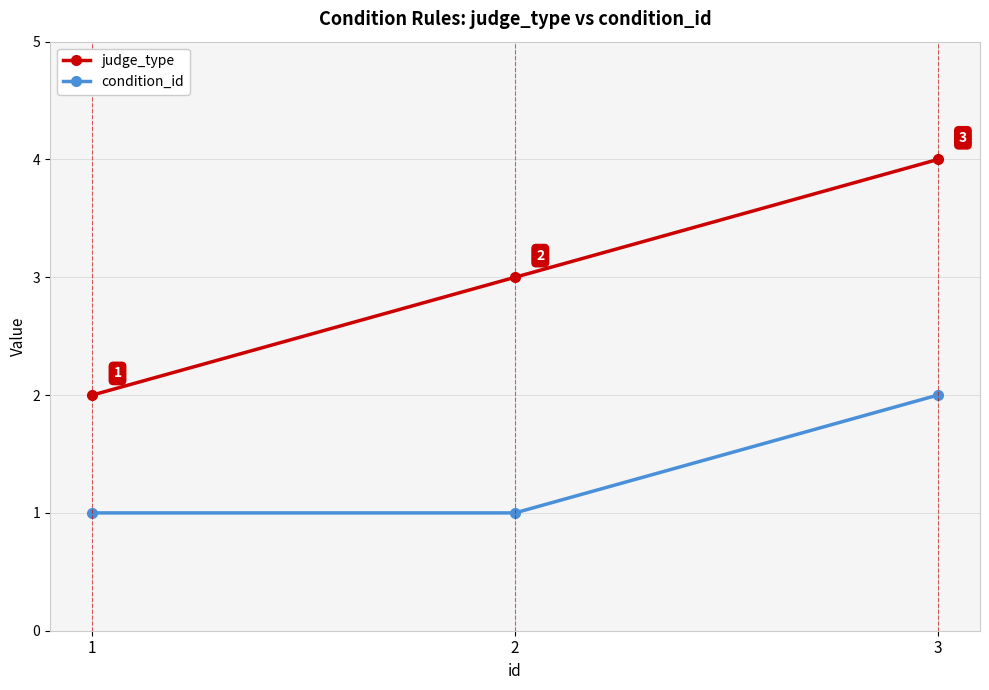

Reading left to right, extract all data points from this chart.

judge_type: 1=2	2=3	3=4
condition_id: 1=1	2=1	3=2